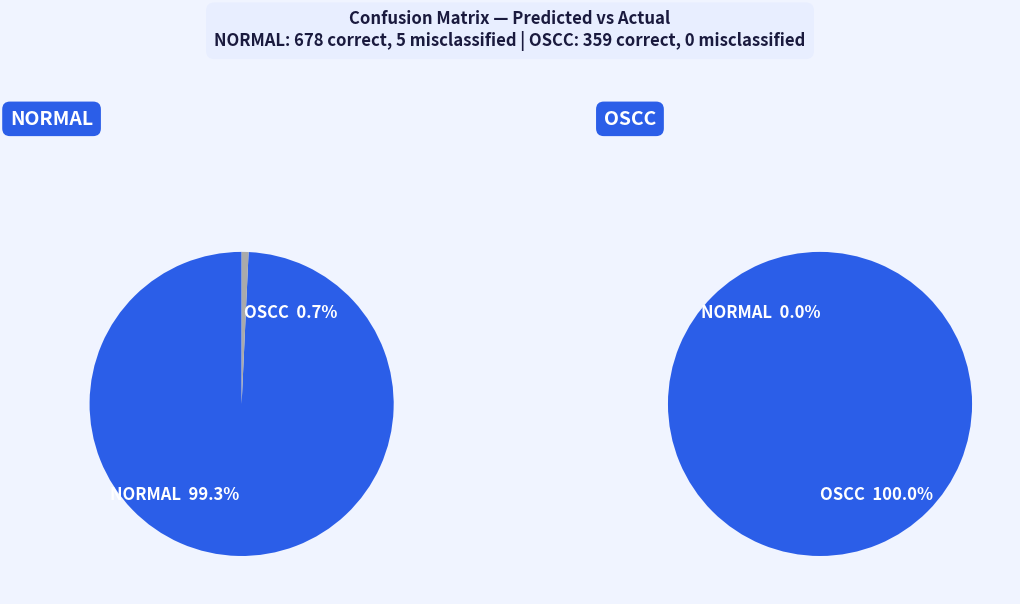

Combined, what portion of the pie is NORMAL and OSCC?

100.0%